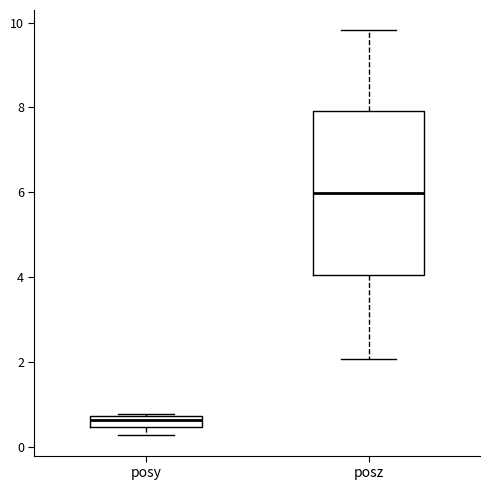

Which box is the tallest, from its lower edge to its upper edge?

posz